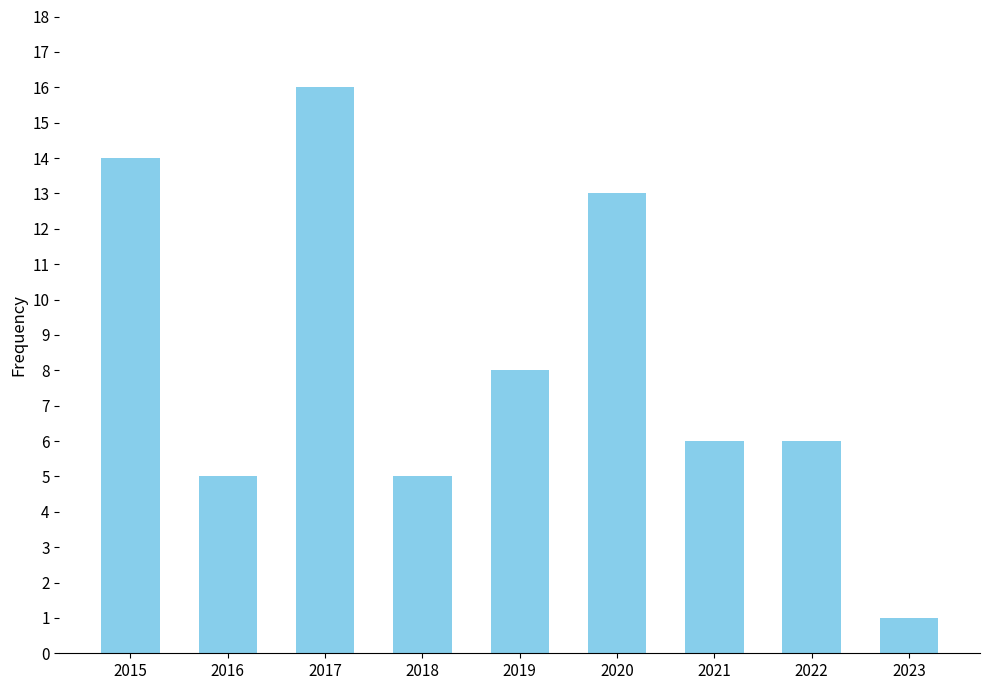

What is the ratio of the value at 2016 to the value at 2020?

0.4